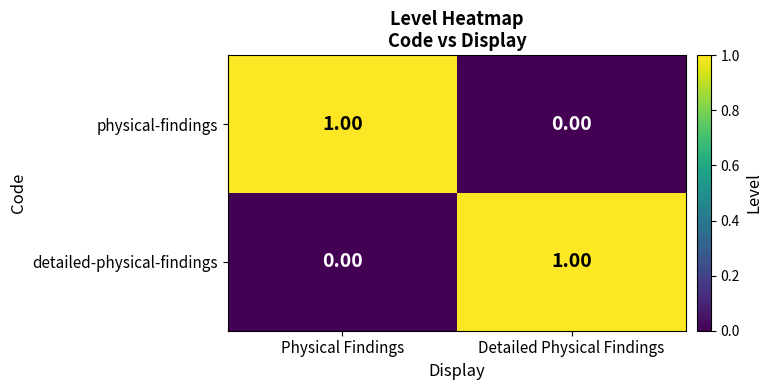

At Physical Findings, list the series in order from smallest to largest.

detailed-physical-findings, physical-findings